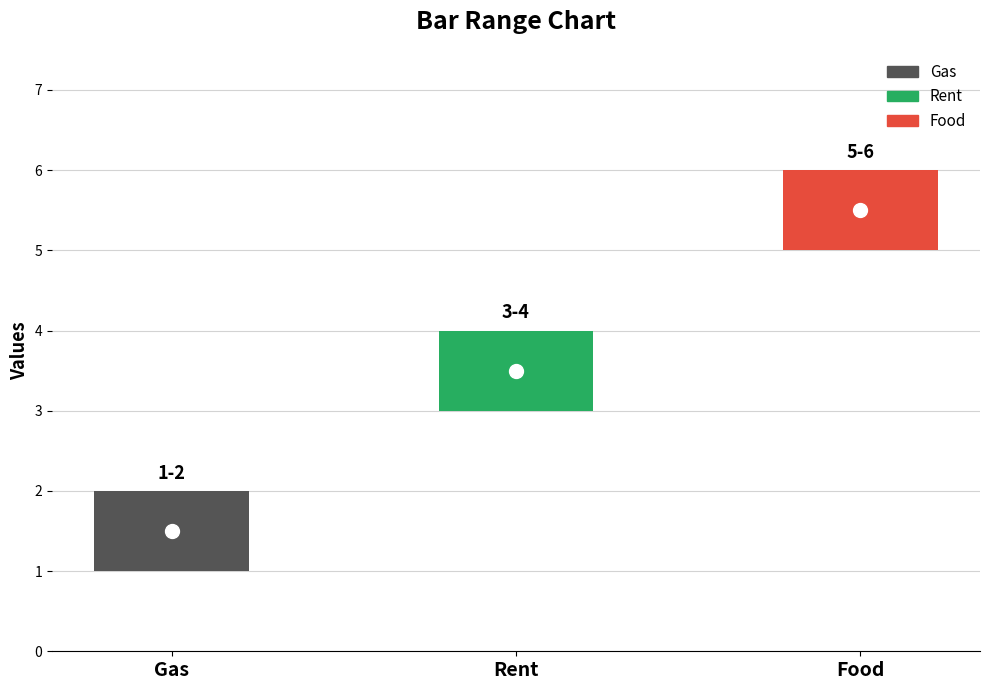

Where does the col_2 series first go above 4?

Food